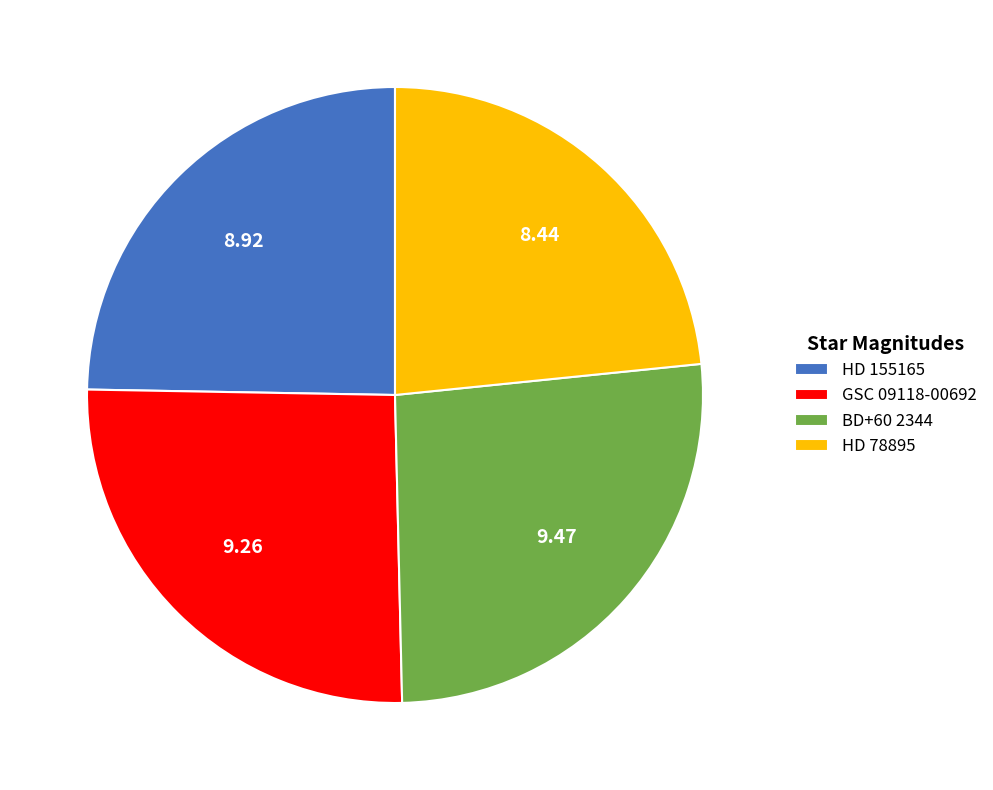

How many segments does this pie chart have?

4